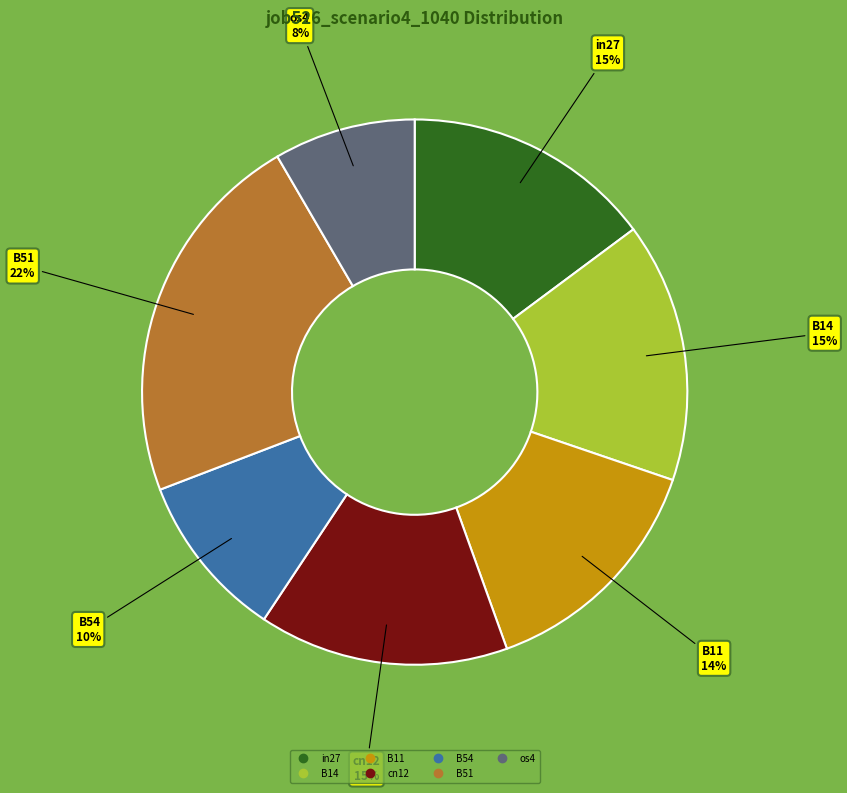

How many slices are in this pie chart?

7